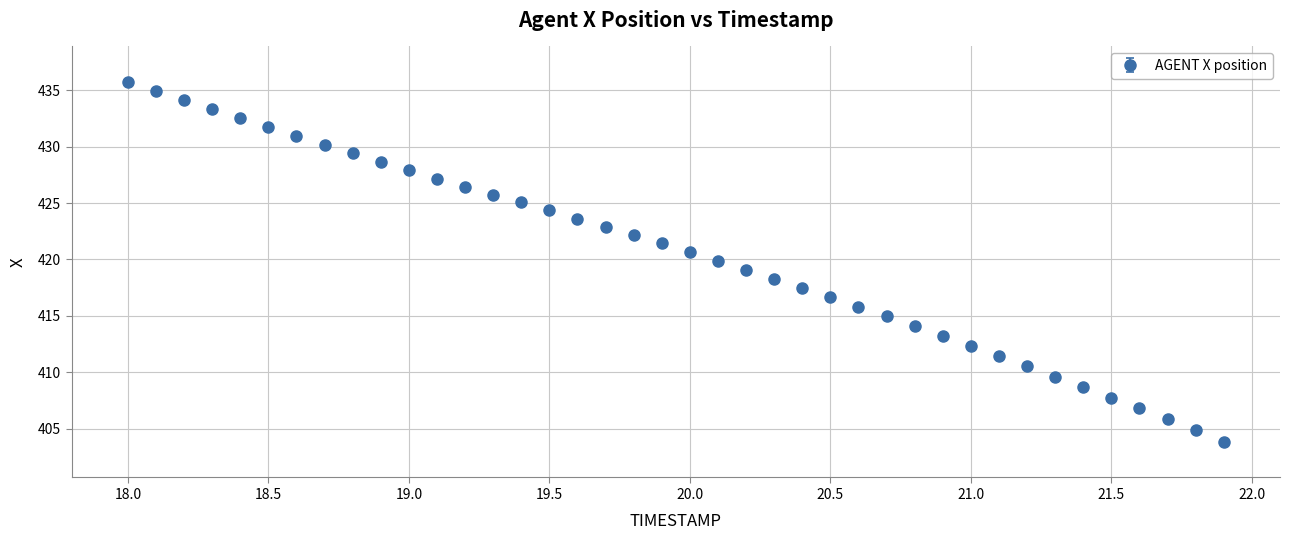

What is the difference between the second highest and minimum values?

31.1